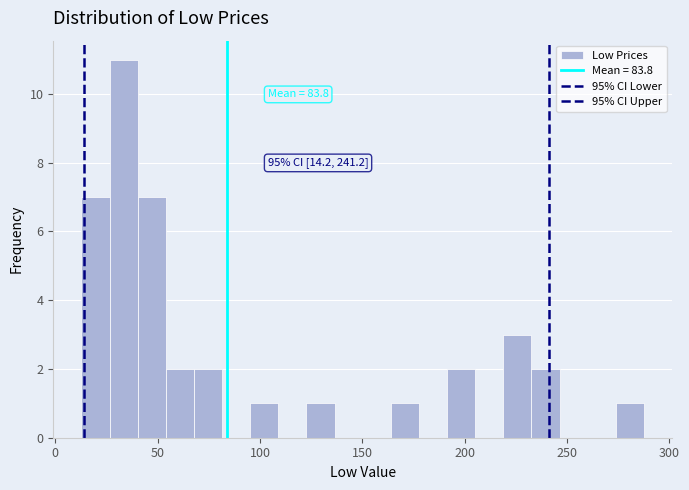

Read against the x-axis, roughly where is the centre of the tallest bar?

35